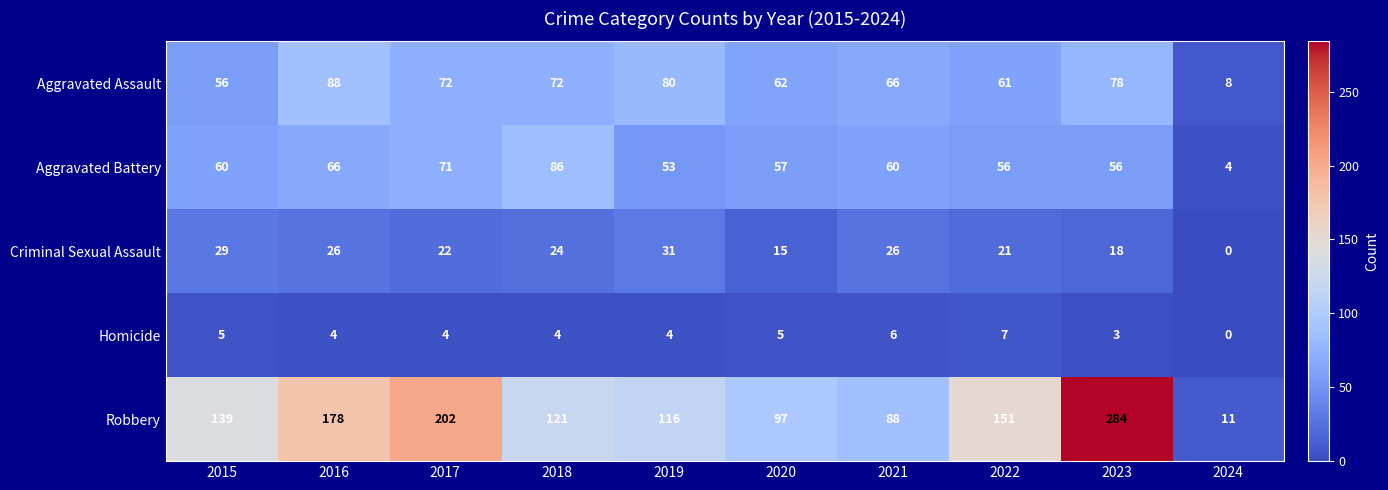

What is the approximate value of Criminal Sexual Assault at 2020?

15